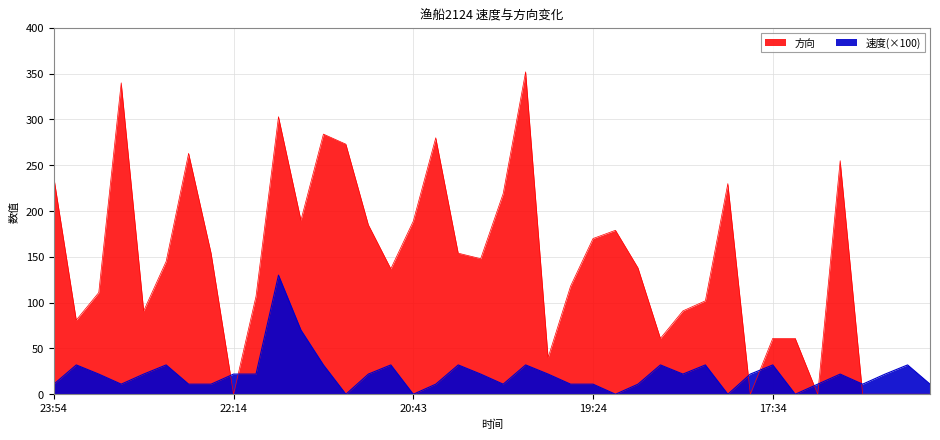

In 速度, how many points are higher than both neighbors (excluding endpoints)?

11